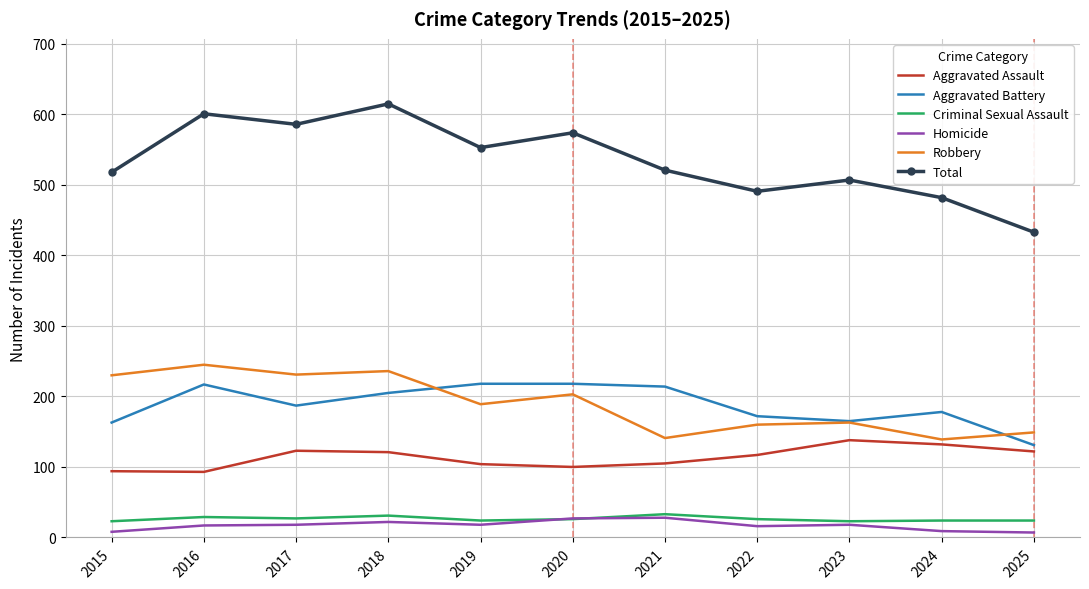

Is the value of Criminal Sexual Assault at 2018 greater than the value of Aggravated Battery at 2022?

No